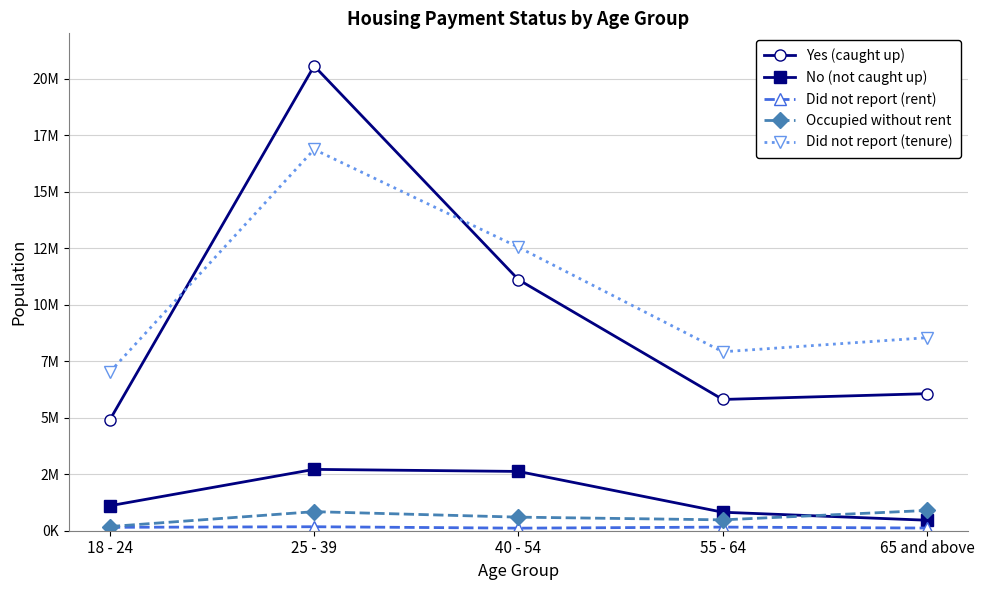

What is the total value across all series at 40 - 54?

26981036